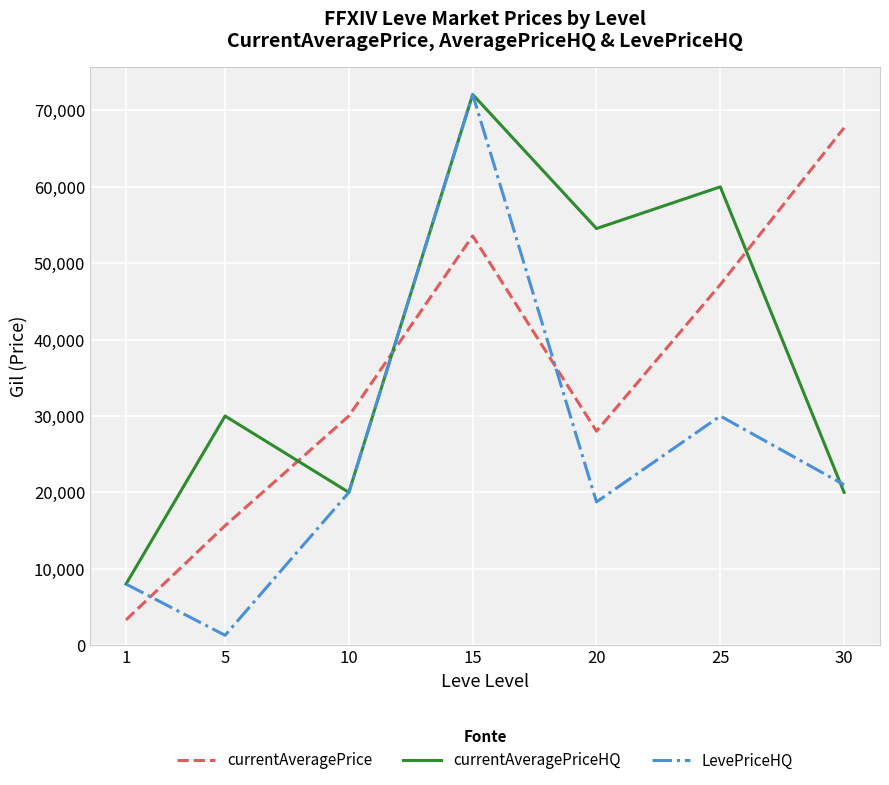

The value of LevePriceHQ at 1 is 10896.9. True or false?

False